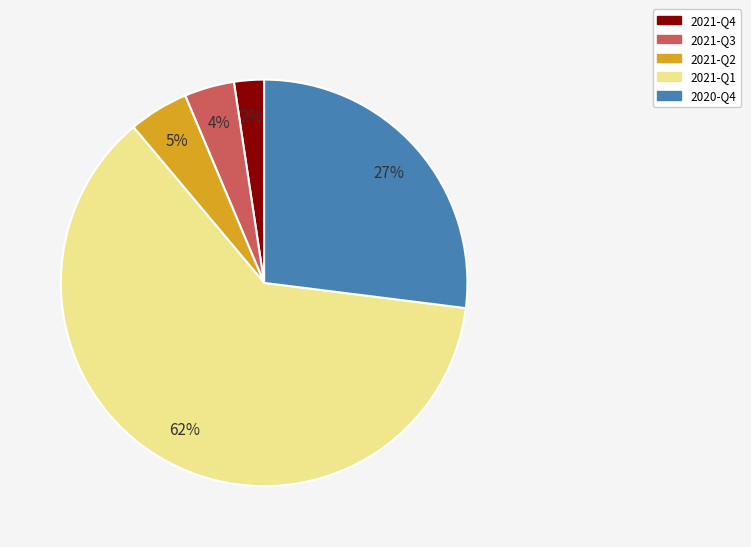

How many slices are in this pie chart?

5